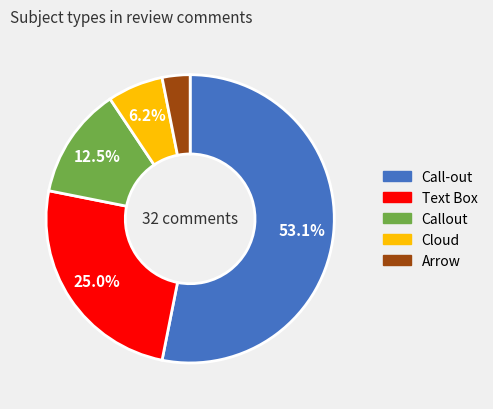

What is the smallest slice in the pie chart?

Arrow